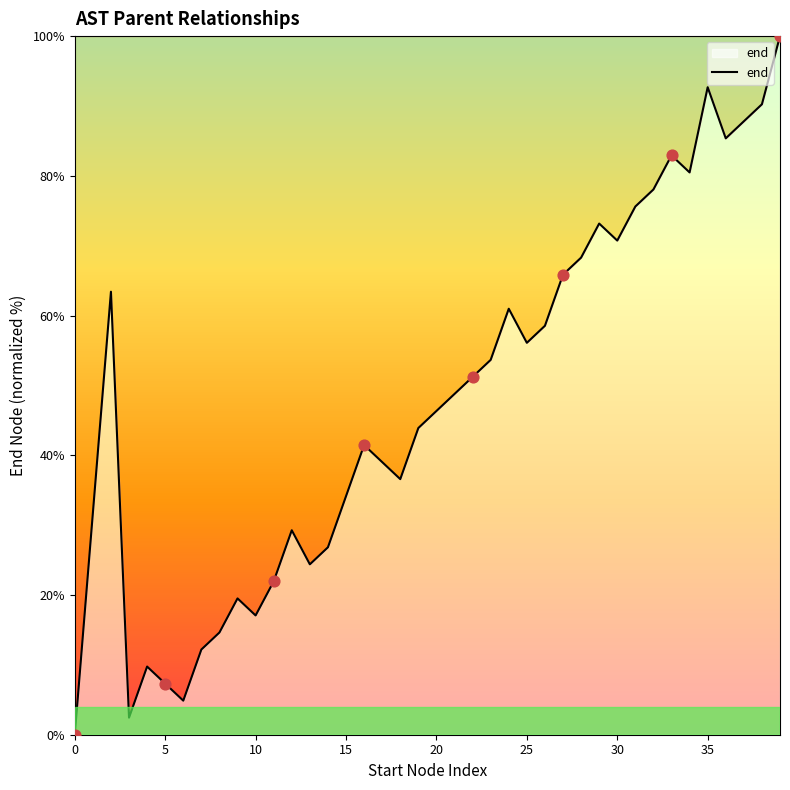

What is the maximum value shown in the chart?

100.0